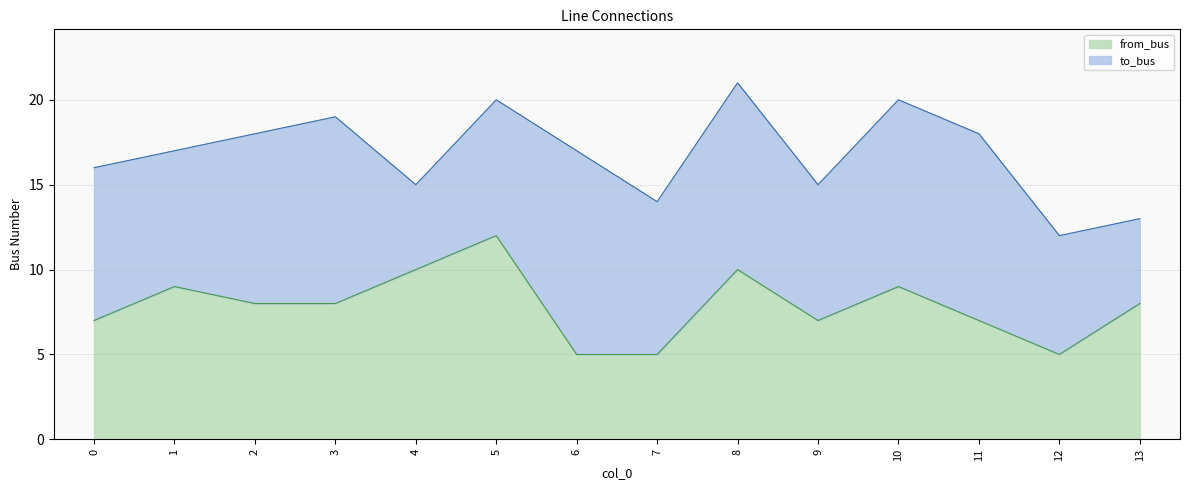

What is the total value across all series at 13?

13